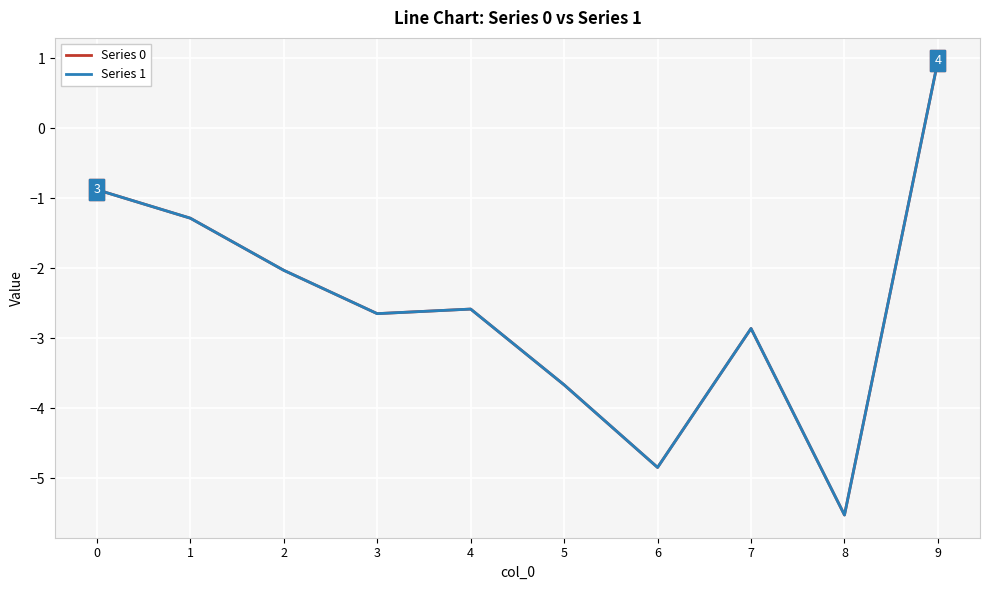

After their last crossing, which series has the higher values: Series 1 or Series 0?

Series 1